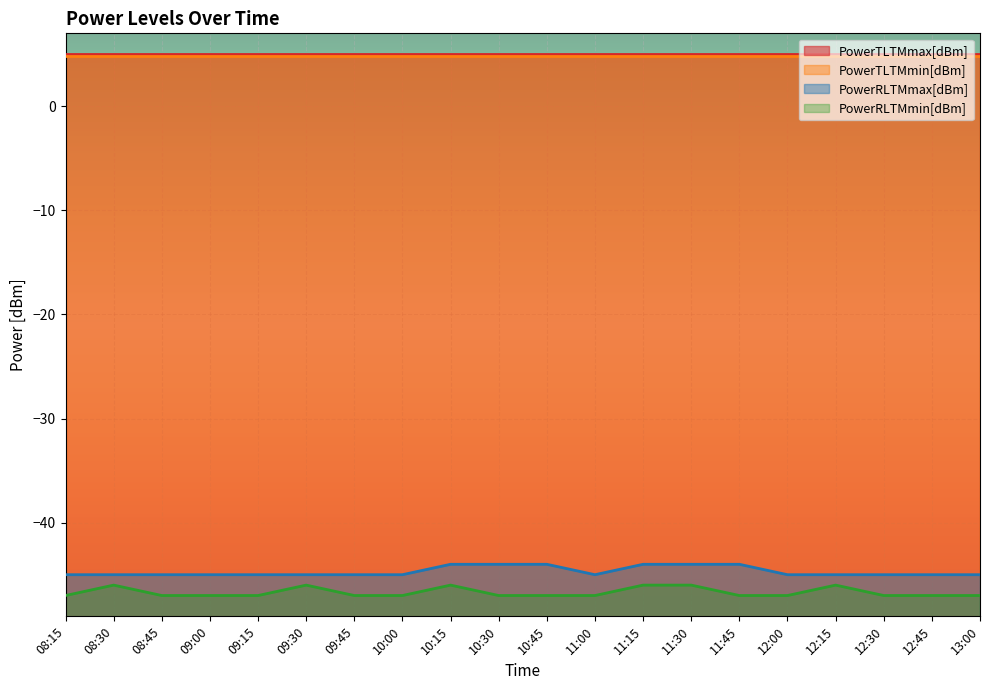

Which category has the highest value in the PowerRLTMmin[dBm] series?

08:30